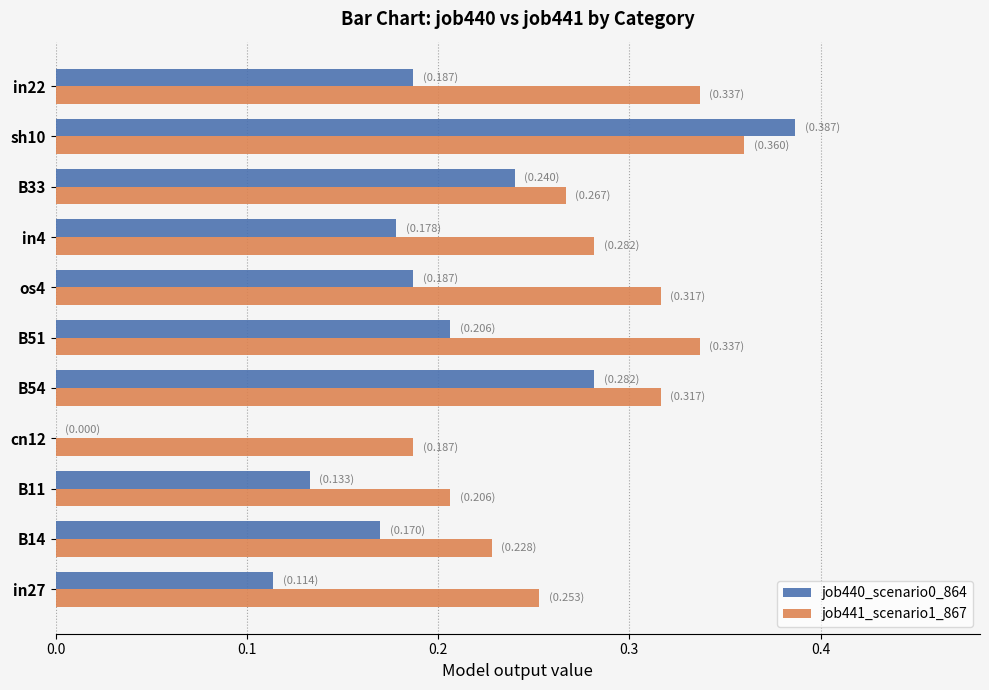

What is the sum of the job441_scenario1_867 values at B14 and os4?

0.5